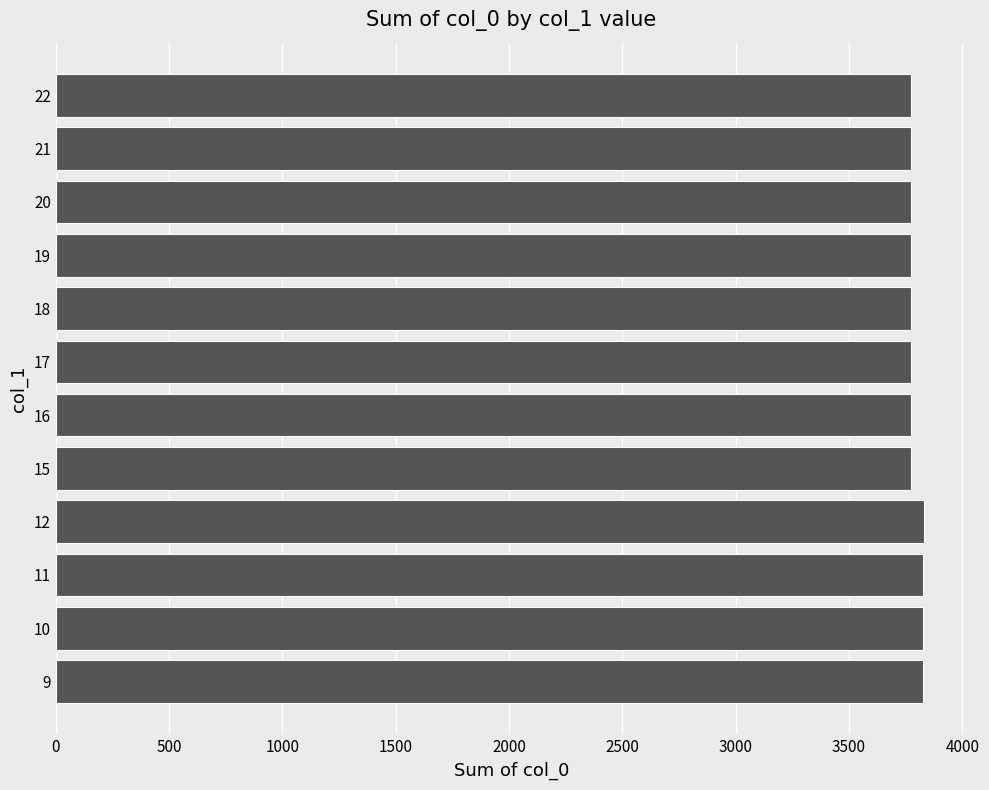

What is the maximum value shown in the chart?

3829